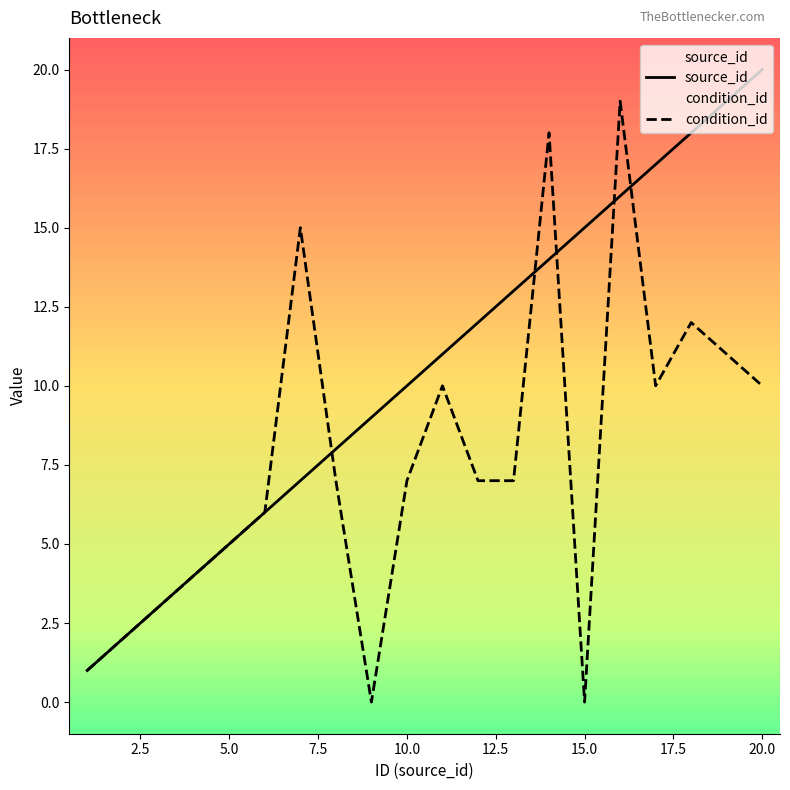

Reading left to right, extract all data points from this chart.

source_id: 1	2	3	4	5	6	7	8	9	10	11	12	13	14	15	16	17	18	19	20
condition_id: 1	2	3	4	5	6	15	7	0	7	10	7	7	18	0	19	10	12	11	10